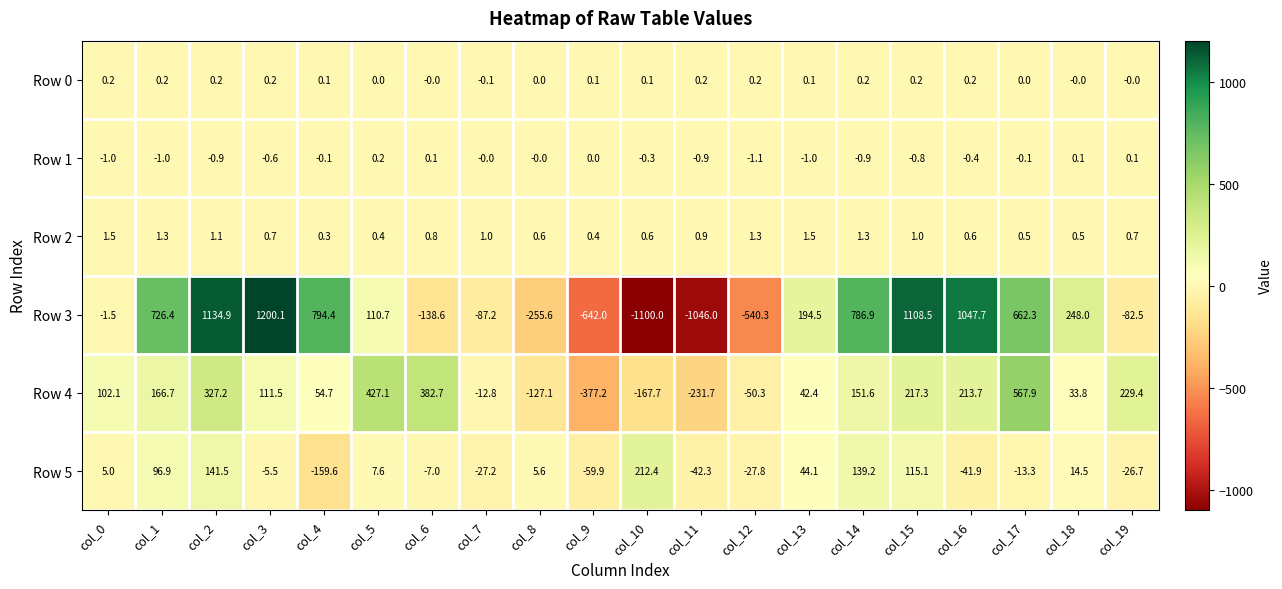

What is the difference between the second highest and second lowest values in the Row 1 series?

1.1